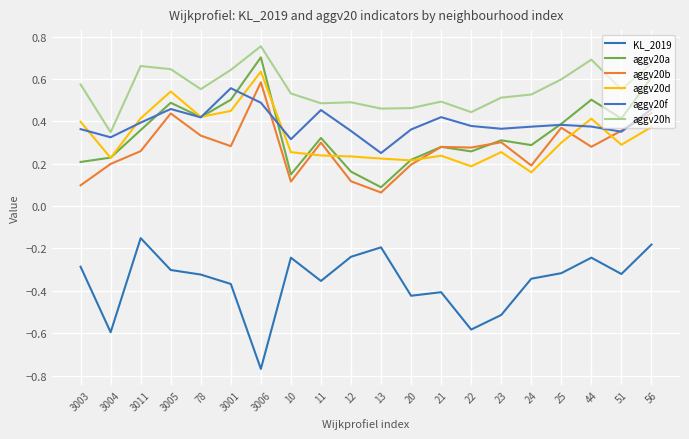

At how many categories does at least one series exceed 0?

20